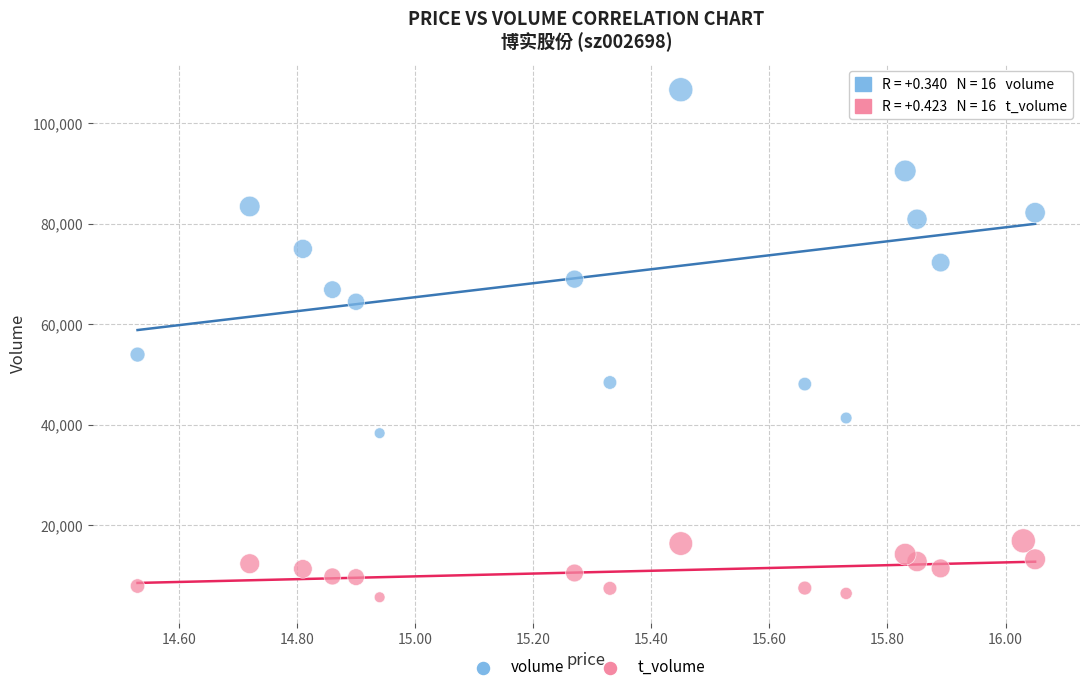

Across all series, what Y value is closest to 56187?

53983